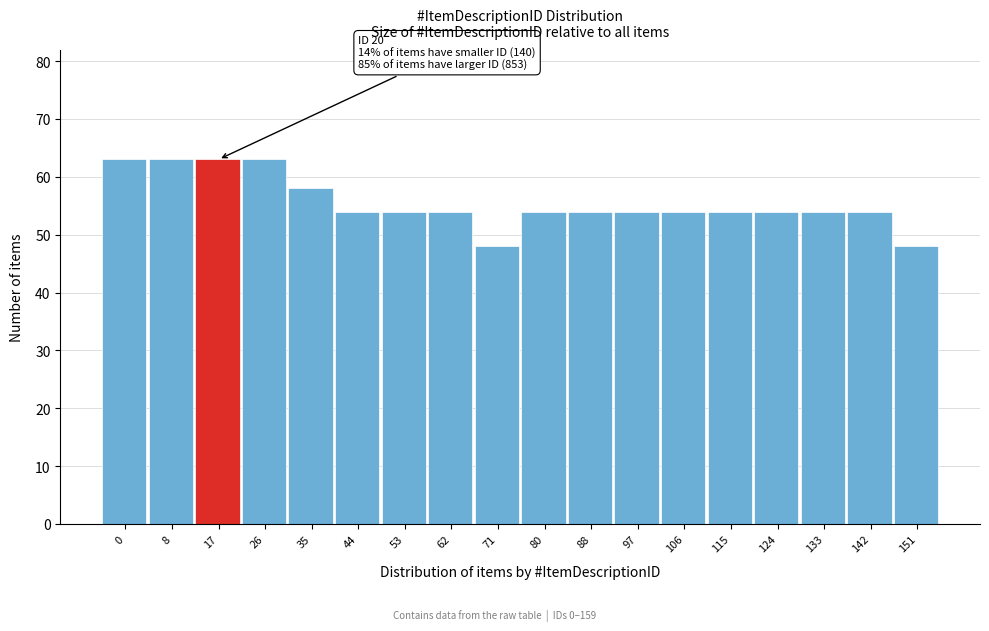

Reading left to right, transcribe all the data shown in this chart.

63	63	63	63	58	54	54	54	48	54	54	54	54	54	54	54	54	48